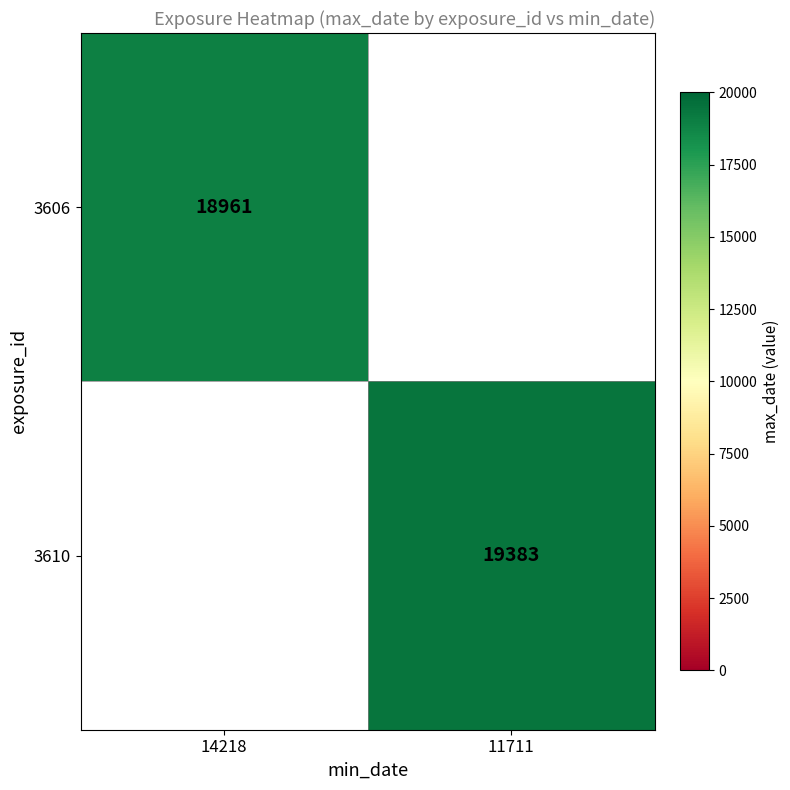

The value of 3610 at 11711 is 32003.5. True or false?

False